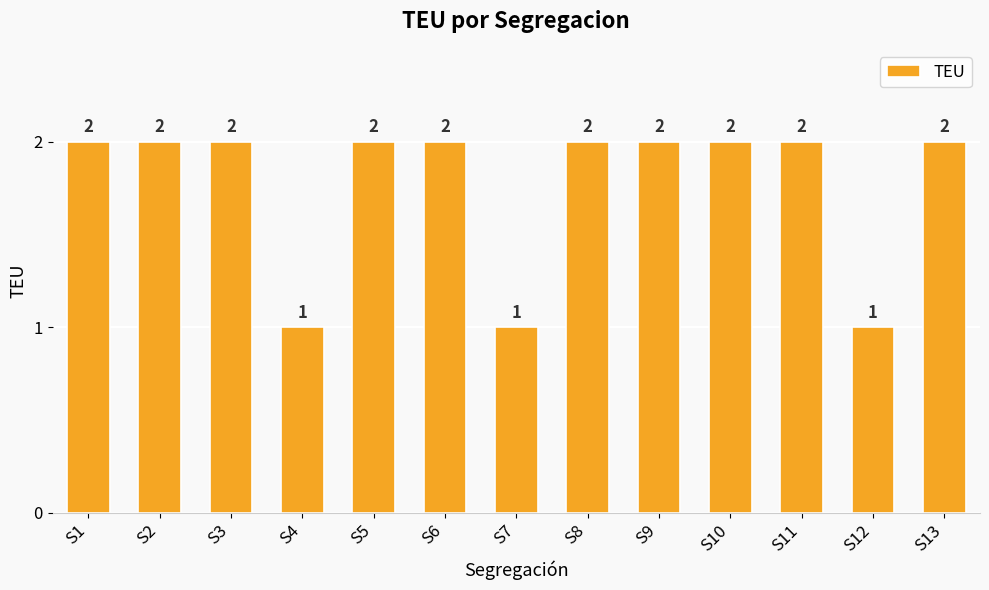

What is the ratio of the value at S13 to the value at S10?

1.0